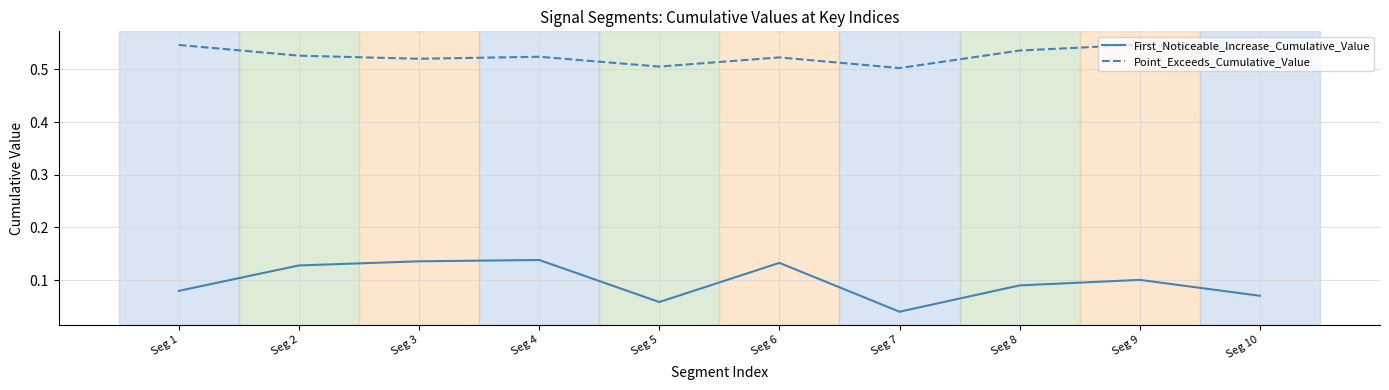

True or false: First_Noticeable_Increase_Cumulative_Value and Point_Exceeds_Cumulative_Value intersect in this chart.

False